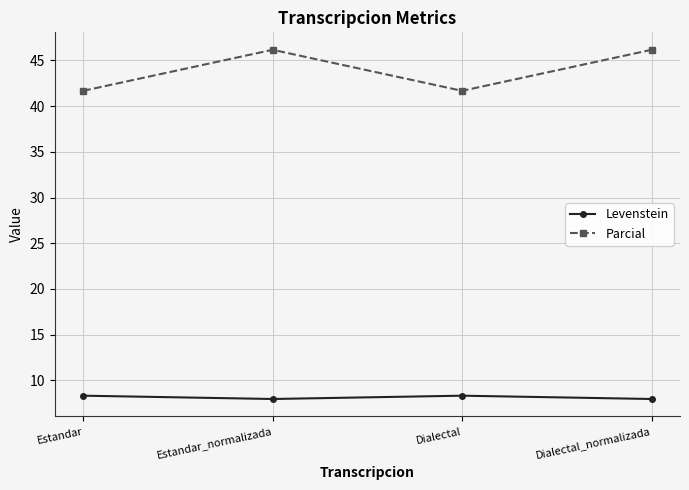

At which category does Parcial reach its first local valley?

Dialectal